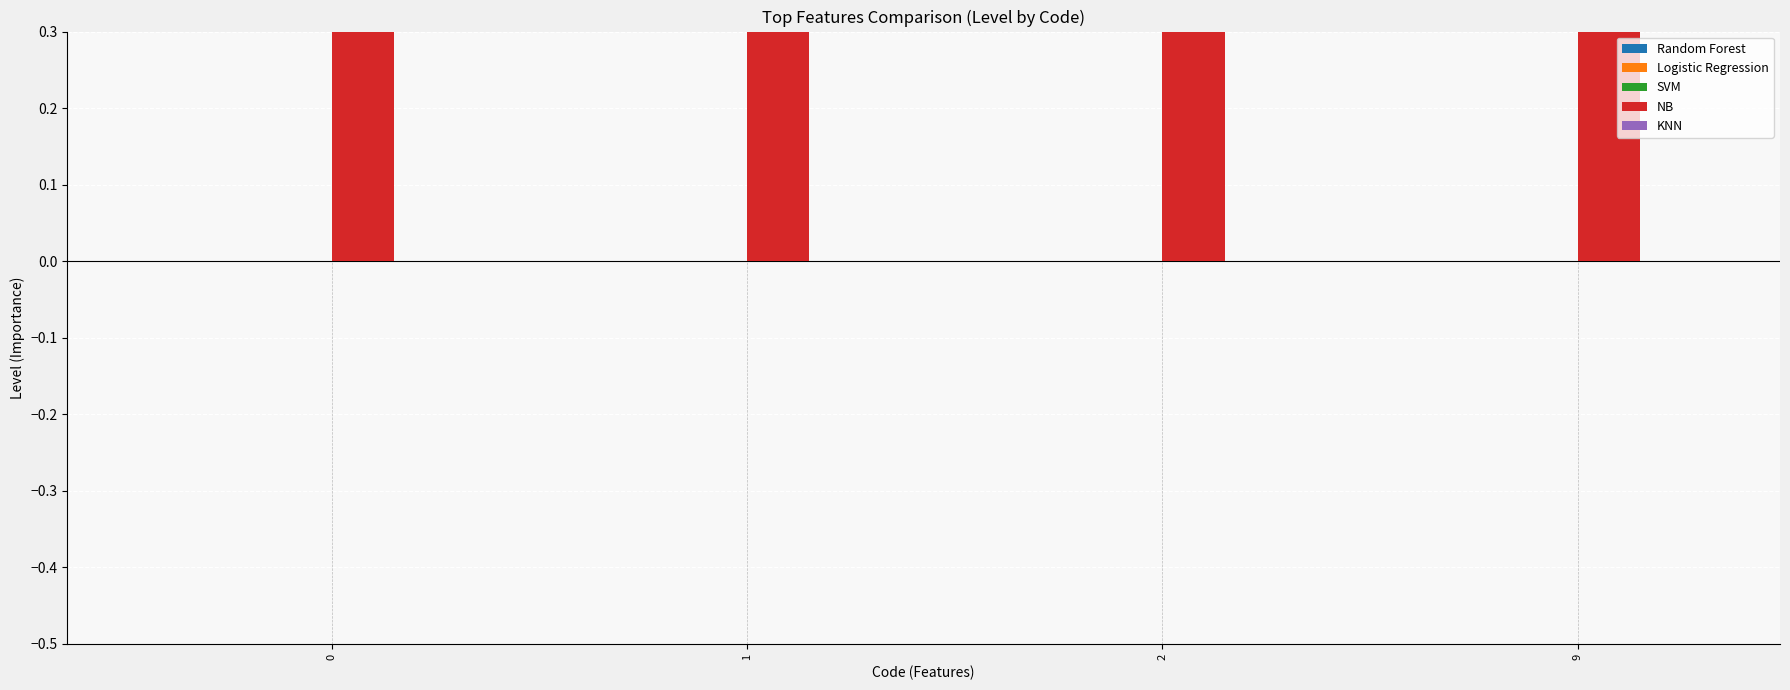

At 1, list the series in order from smallest to largest.

Random Forest, Logistic Regression, SVM, KNN, NB